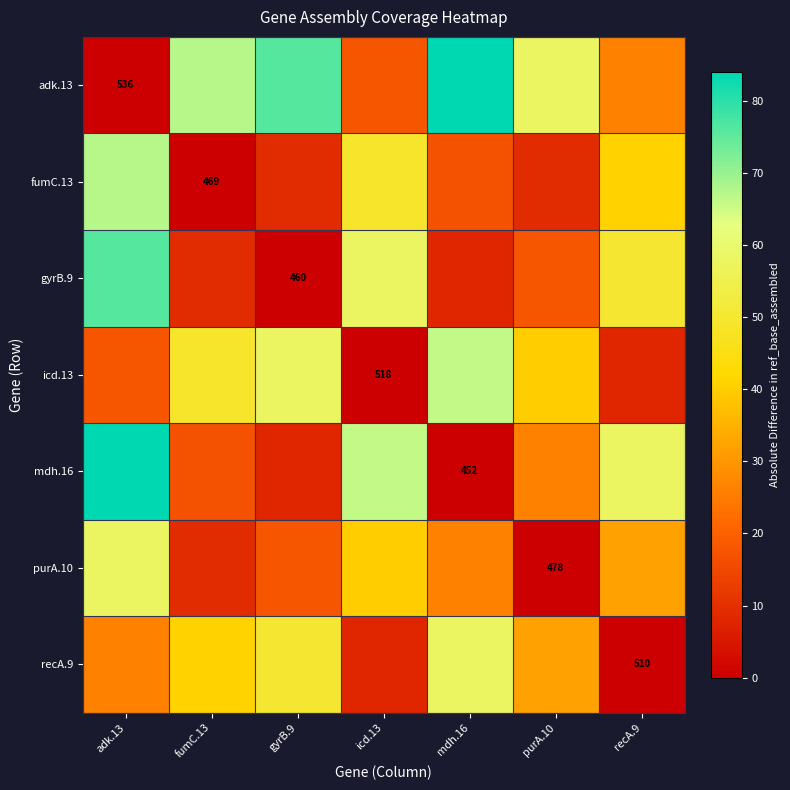

Is the value of recA.9 at adk.13 greater than the value of fumC.13 at mdh.16?

Yes